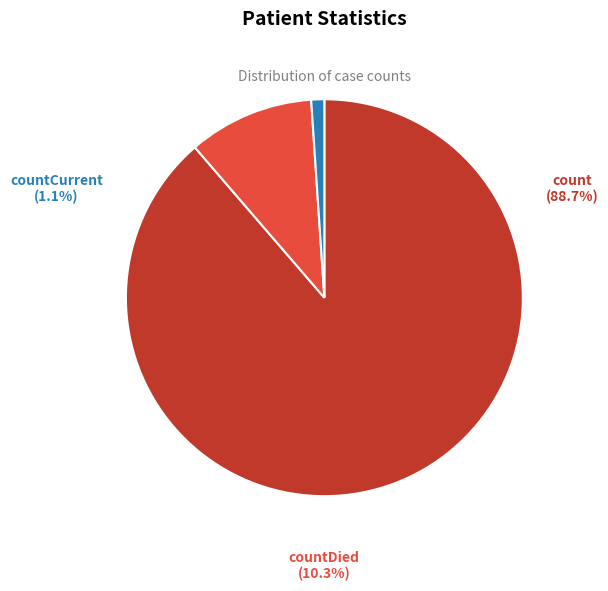

To the nearest percent, what is the difference between the largest and smallest slice percentages?

88%